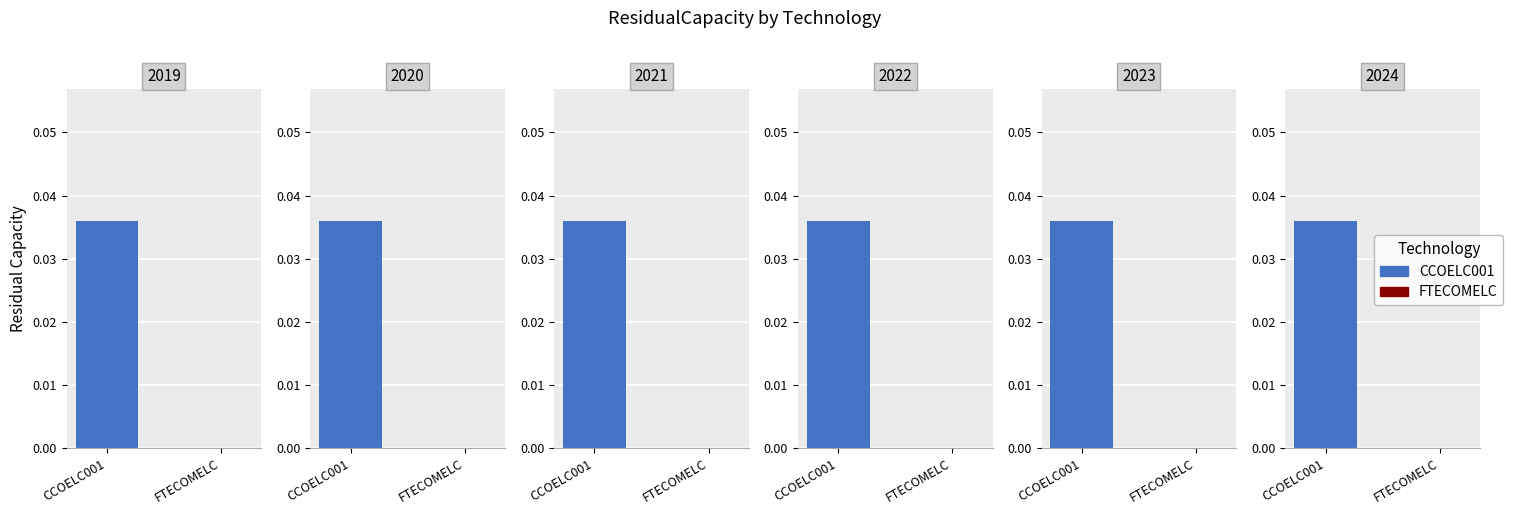

Which has a higher value, 2020 or 2022?

2020